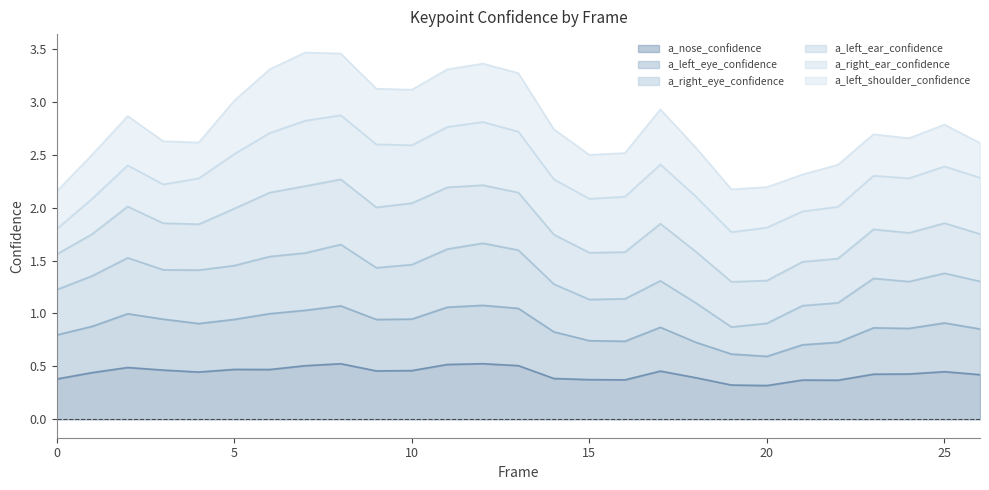

What is the difference between the a_right_eye_confidence values at 24 and 9?

0.1